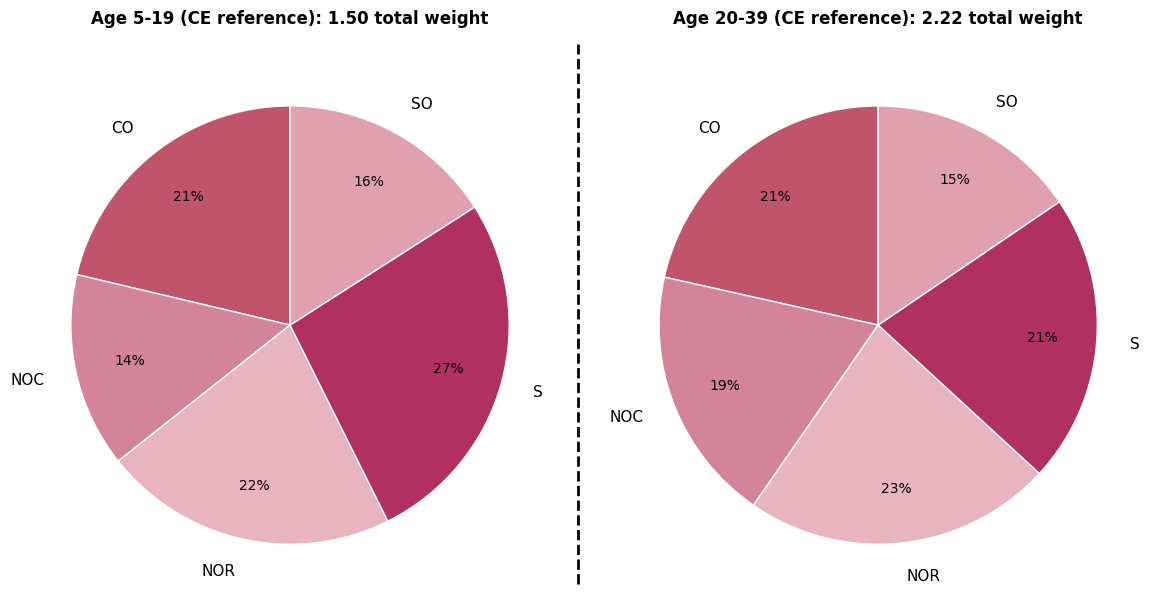

True or false: CO accounts for 21% of the total.

True